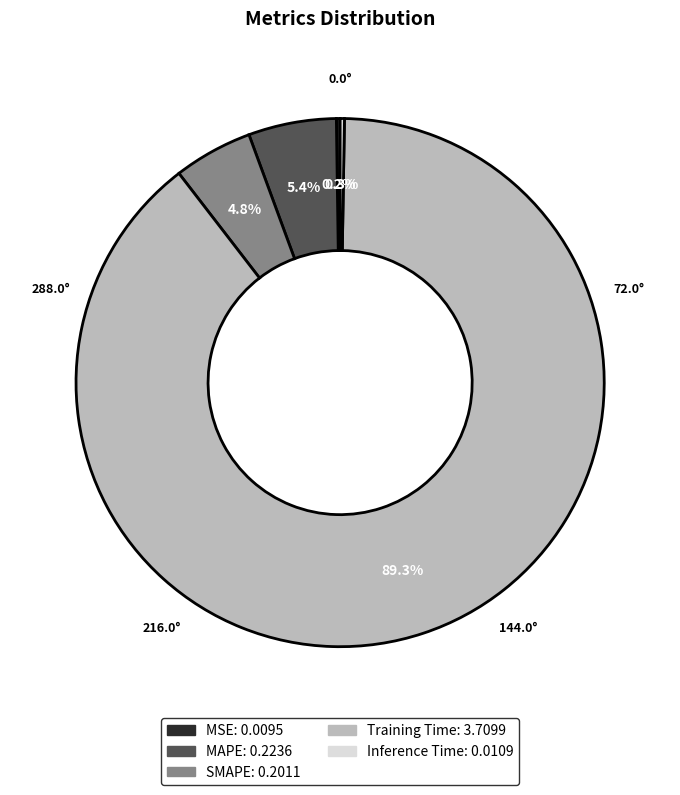

Which category accounts for the majority?

Training Time